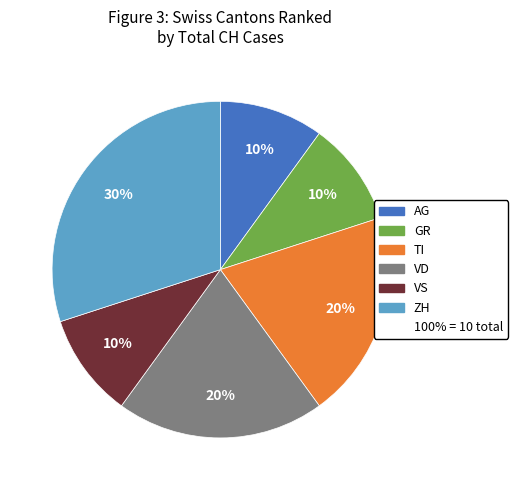

To the nearest percent, what is the difference between the largest and smallest slice percentages?

20%